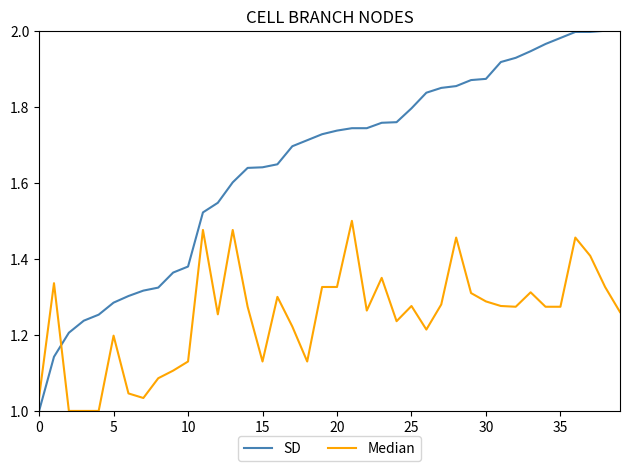

List the series in order of their overall mean, lowest first.

Median, SD